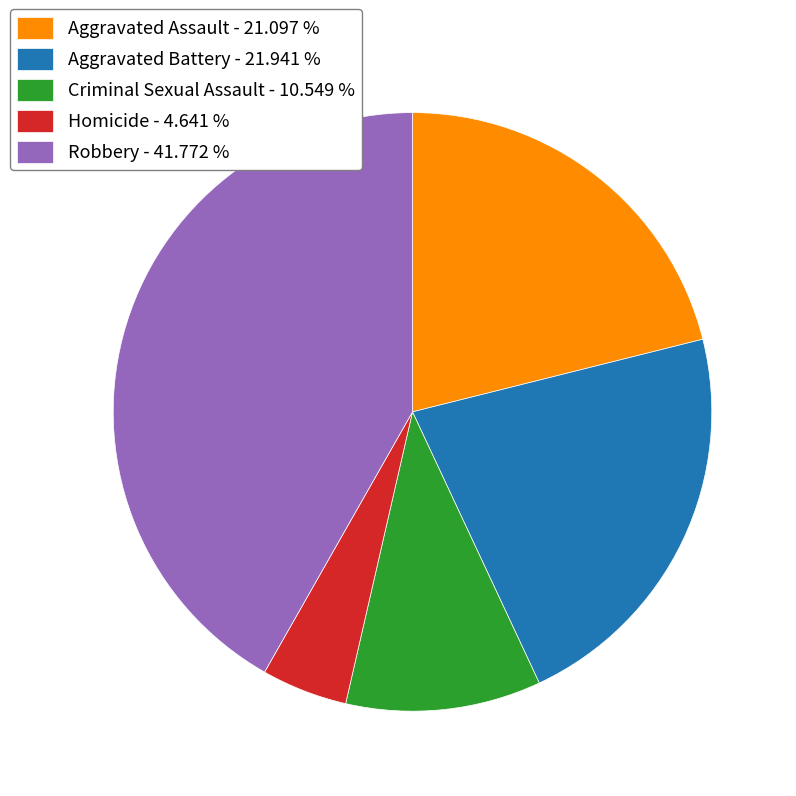

Which slice is the largest?

Robbery